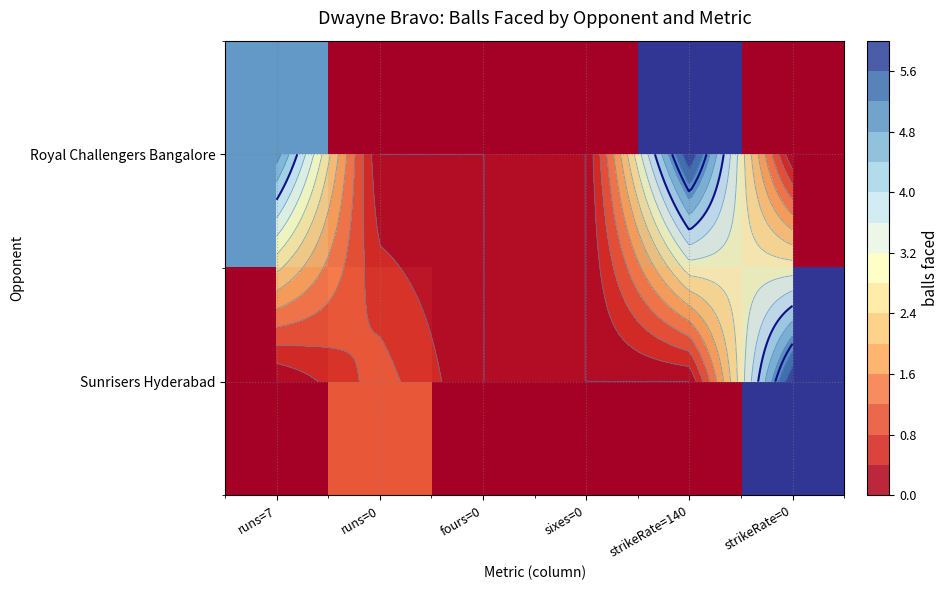

What is the average value of the Royal Challengers Bangalore series?

2